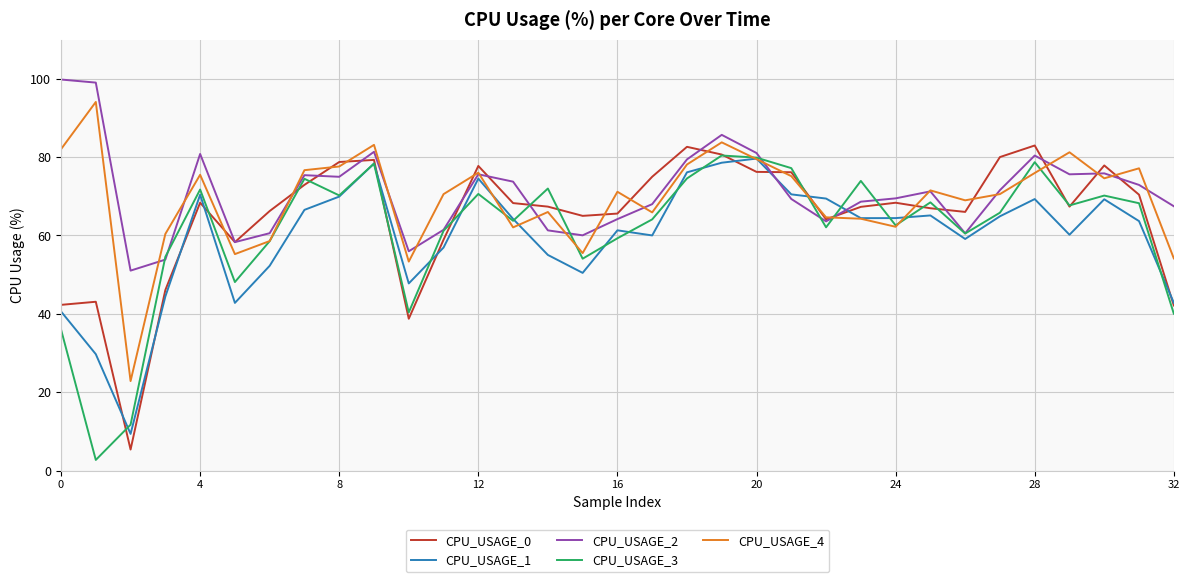

What is the highest value of the CPU_USAGE_3 series?

80.4